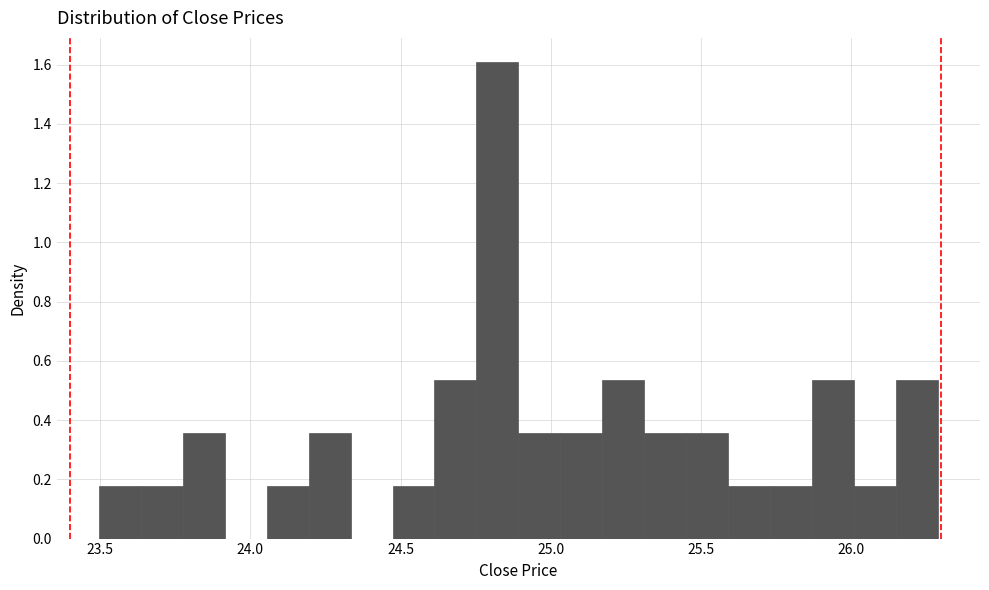

Around what value on the x-axis is the tallest bar? Give the approximate position of its centre, as read against the axis.

24.80